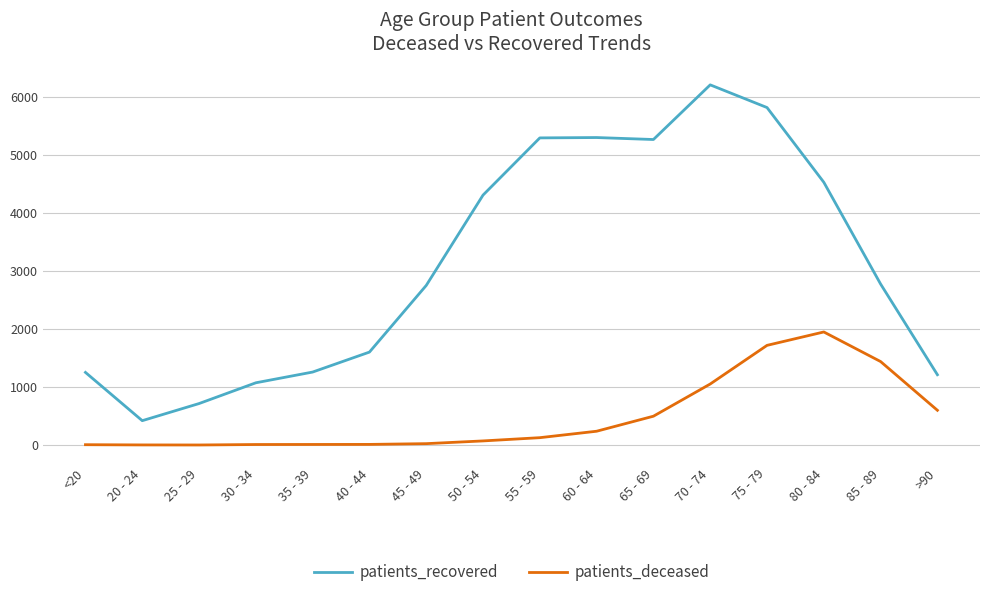

At which label is patients_deceased closest to 976?

70 - 74